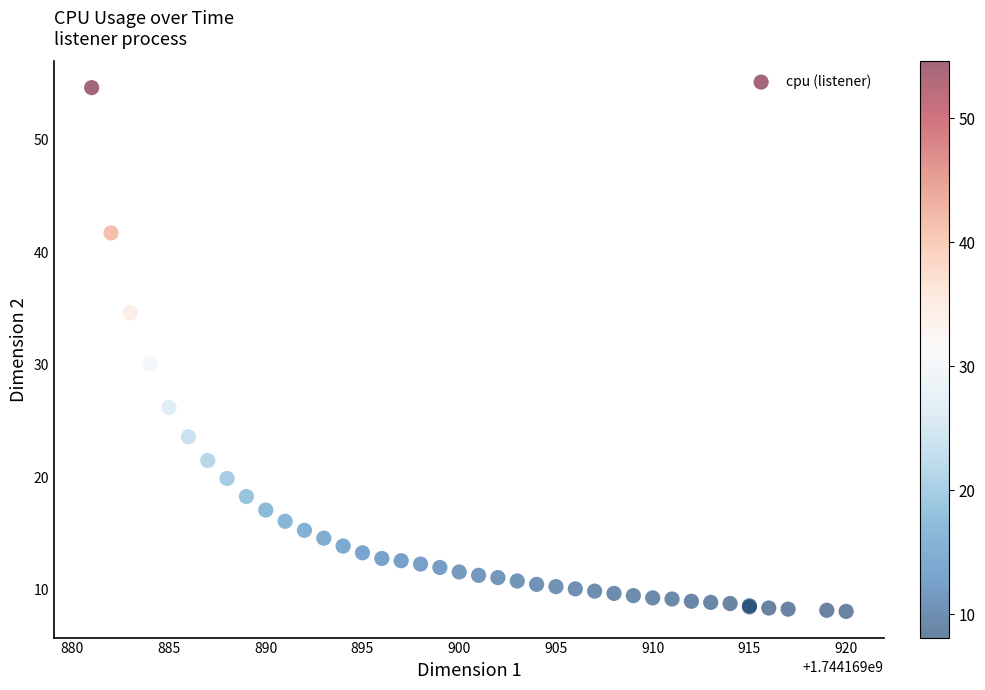

What Y value in the scatter plot is closest to 31?

30.1